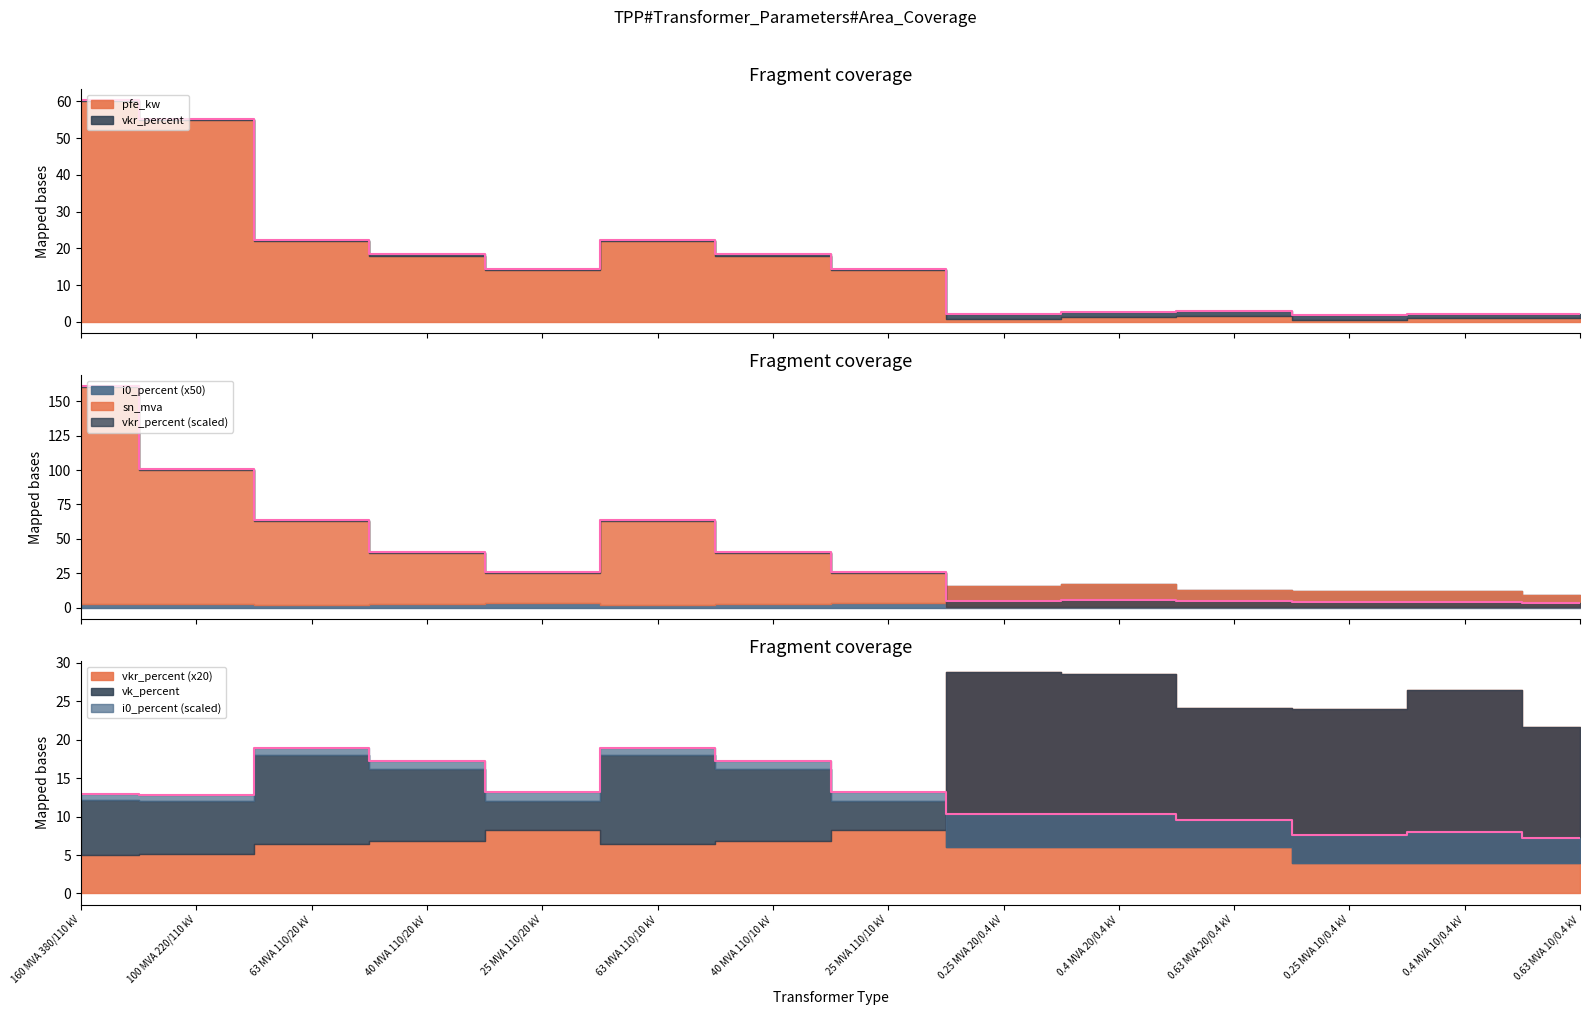

Reading left to right, what are all the values shown in this chart?

pfe_kw: 160 MVA 380/110 kV=60.2	100 MVA 220/110 kV=55.3	63 MVA 110/20 kV=22.3	40 MVA 110/20 kV=18.3	25 MVA 110/20 kV=14.4	63 MVA 110/10 kV=22.3	40 MVA 110/10 kV=18.3	25 MVA 110/10 kV=14.4	0.25 MVA 20/0.4 kV=2.2	0.4 MVA 20/0.4 kV=2.8	0.63 MVA 20/0.4 kV=2.9	0.25 MVA 10/0.4 kV=1.8	0.4 MVA 10/0.4 kV=2.3	0.63 MVA 10/0.4 kV=2.3
sn_mva: 160 MVA 380/110 kV=160.9	100 MVA 220/110 kV=100.9	63 MVA 110/20 kV=63.6	40 MVA 110/20 kV=40.8	25 MVA 110/20 kV=26.1	63 MVA 110/10 kV=63.6	40 MVA 110/10 kV=40.8	25 MVA 110/10 kV=26.1	0.25 MVA 20/0.4 kV=5.0	0.4 MVA 20/0.4 kV=5.5	0.63 MVA 20/0.4 kV=4.6	0.25 MVA 10/0.4 kV=3.8	0.4 MVA 10/0.4 kV=4.0	0.63 MVA 10/0.4 kV=3.4
vk_percent: 160 MVA 380/110 kV=12.9	100 MVA 220/110 kV=12.8	63 MVA 110/20 kV=19.0	40 MVA 110/20 kV=17.2	25 MVA 110/20 kV=13.2	63 MVA 110/10 kV=19.0	40 MVA 110/10 kV=17.2	25 MVA 110/10 kV=13.2	0.25 MVA 20/0.4 kV=10.3	0.4 MVA 20/0.4 kV=10.3	0.63 MVA 20/0.4 kV=9.6	0.25 MVA 10/0.4 kV=7.6	0.4 MVA 10/0.4 kV=8.0	0.63 MVA 10/0.4 kV=7.2